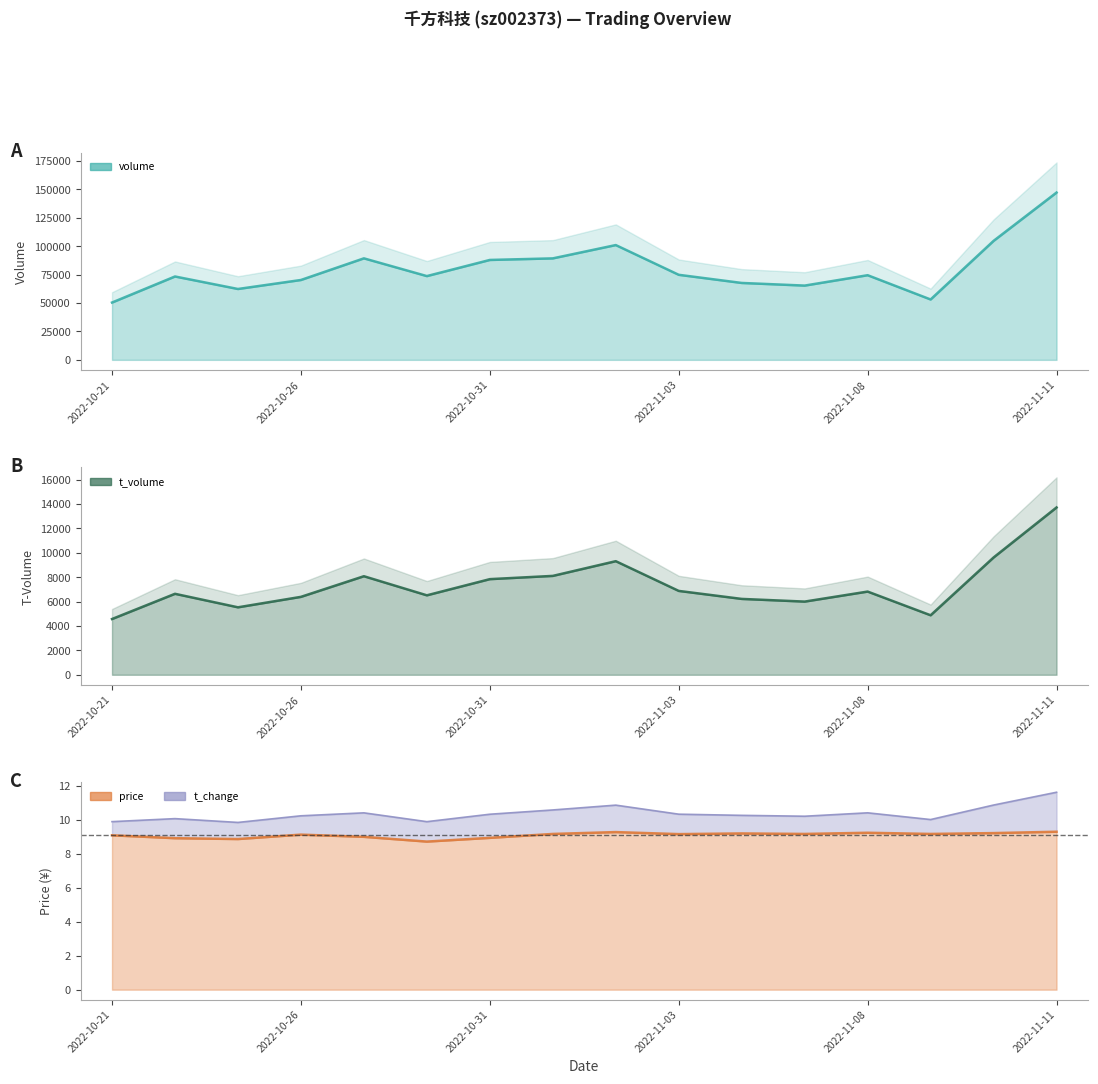

What is the difference between the second highest and second lowest values in the price (line) series?

0.4